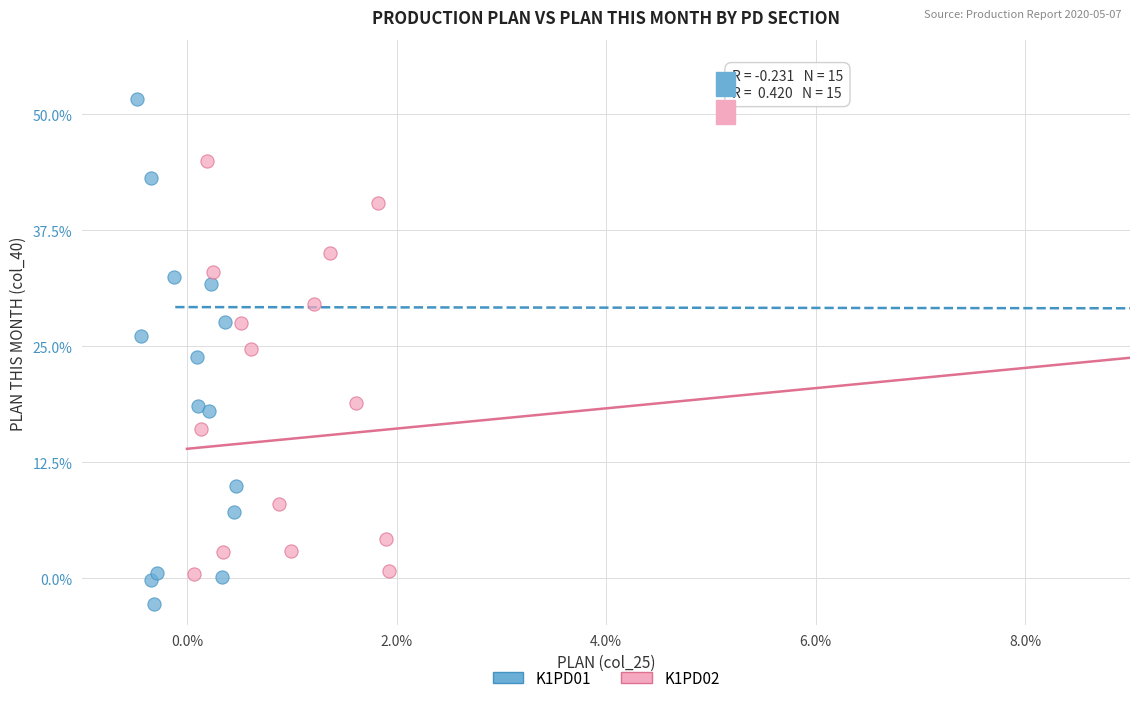

Which series contains the lowest Y value?

K1PD01